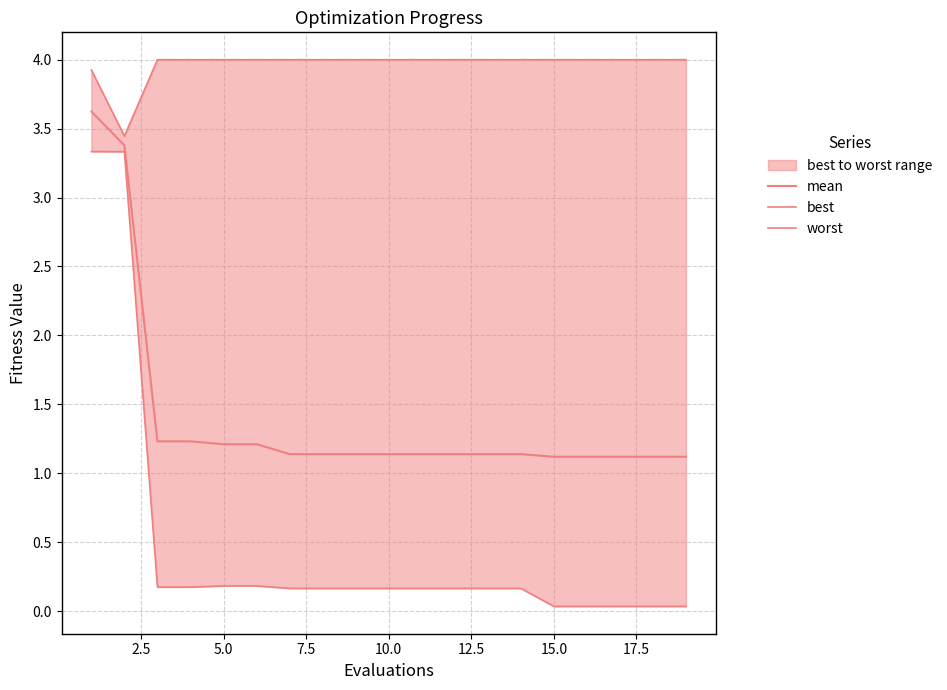

True or false: worst and mean intersect in this chart.

False